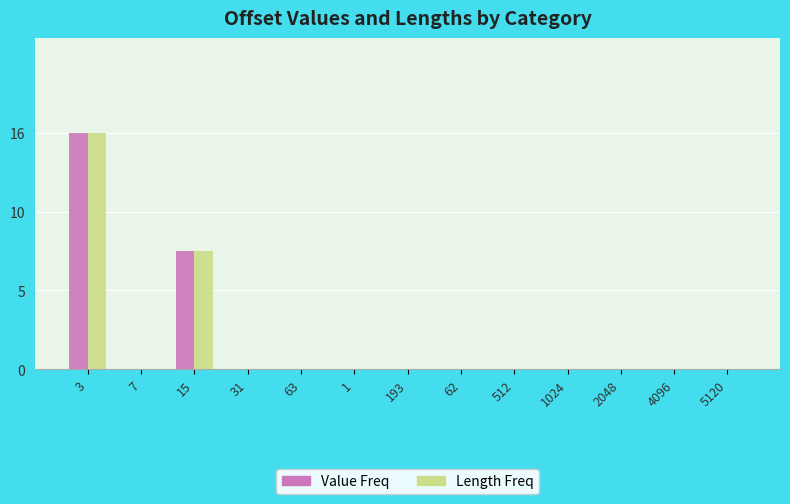

Is it true that Length Freq equals 0 at 512?

True